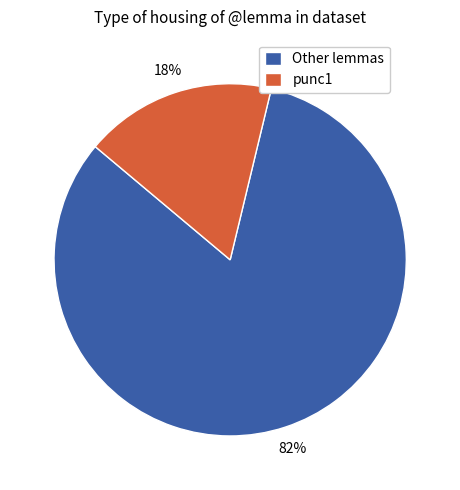

Rank the categories by value from lowest to highest.

punc1, Other lemmas